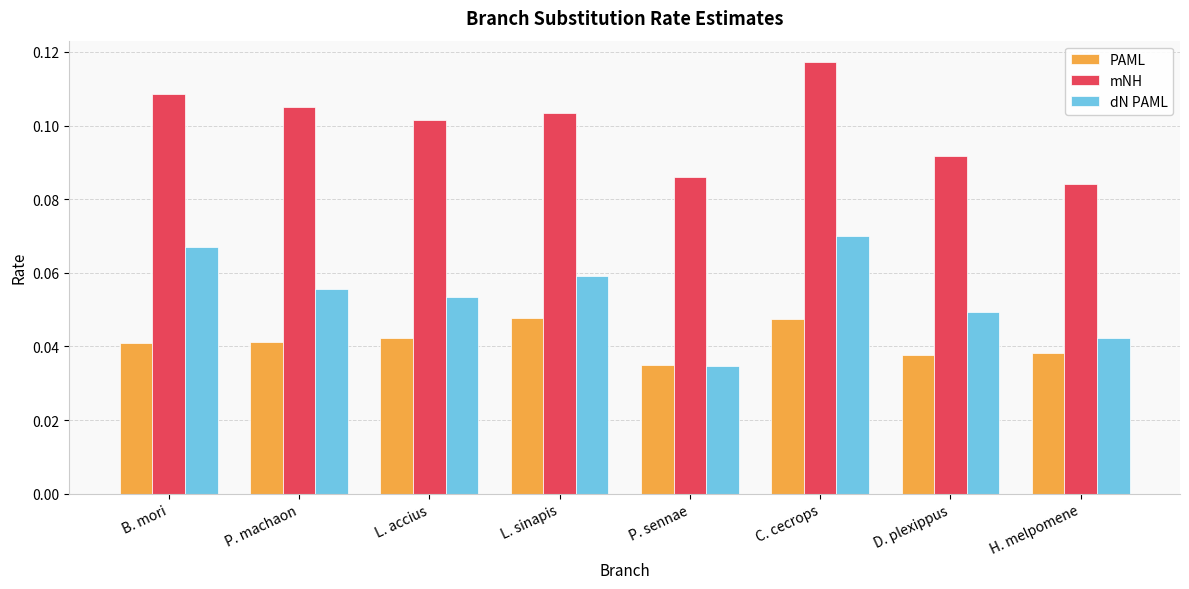

Rank the series by their average value, from highest to lowest.

mNH, dN PAML, PAML